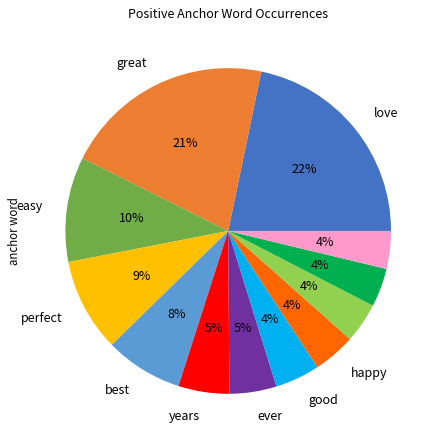

To the nearest percent, what is the difference between the largest and smallest slice percentages?

18%